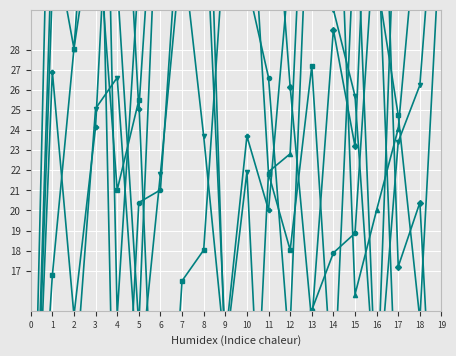

Which series ends up on top after the final intersection of col_6 and col_19?

col_6